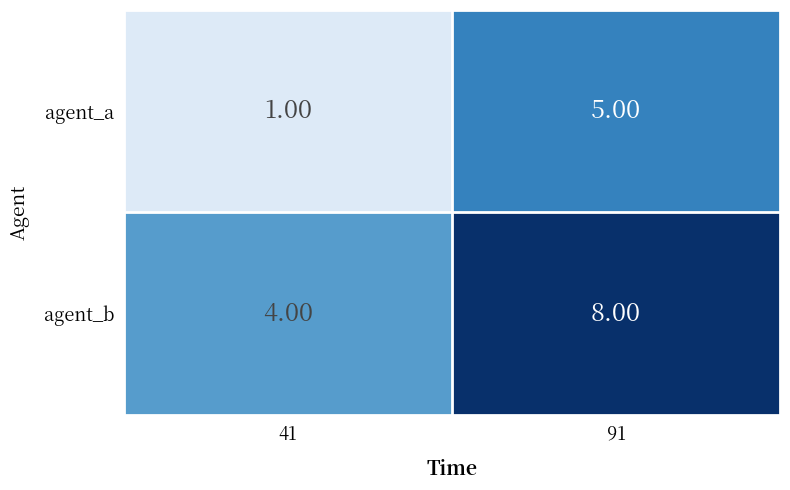

How many categories are shown in the chart?

2